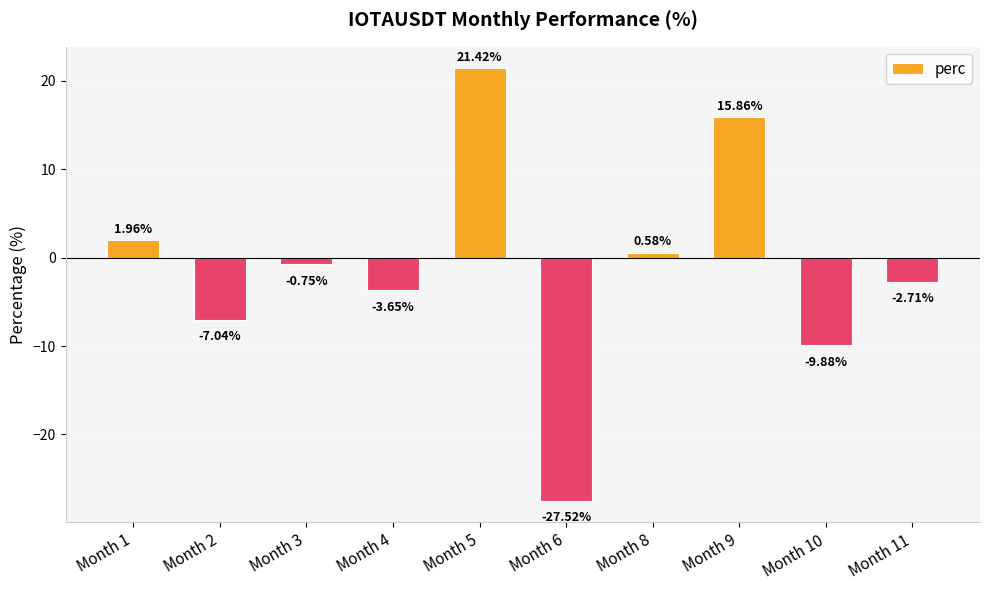

What is the greatest value displayed?

21.4